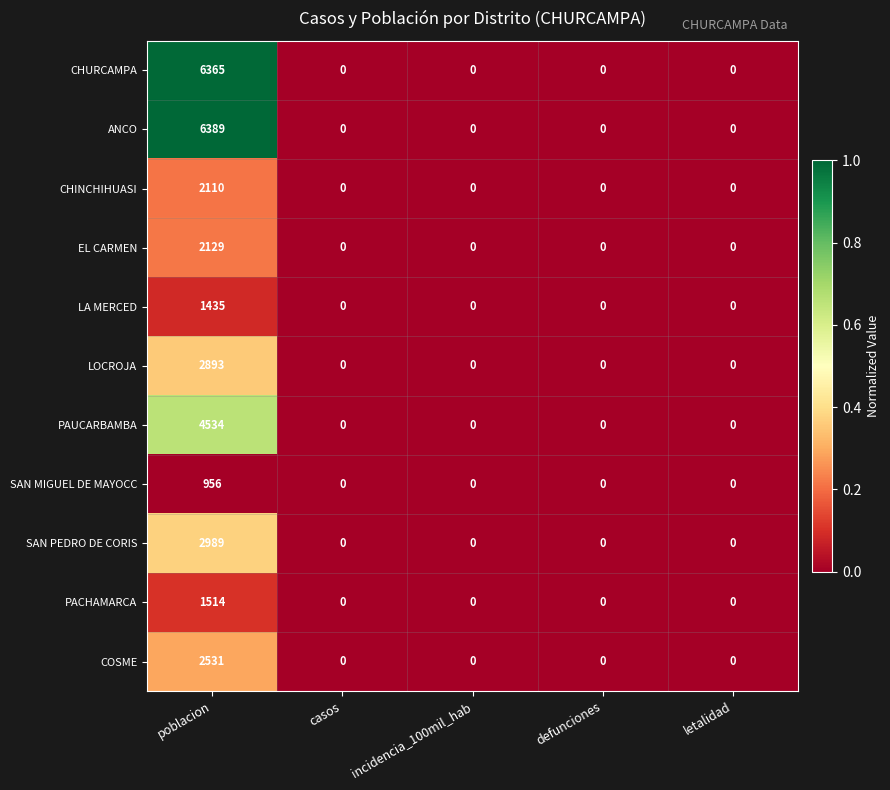

Which series has the largest total across all categories?

ANCO